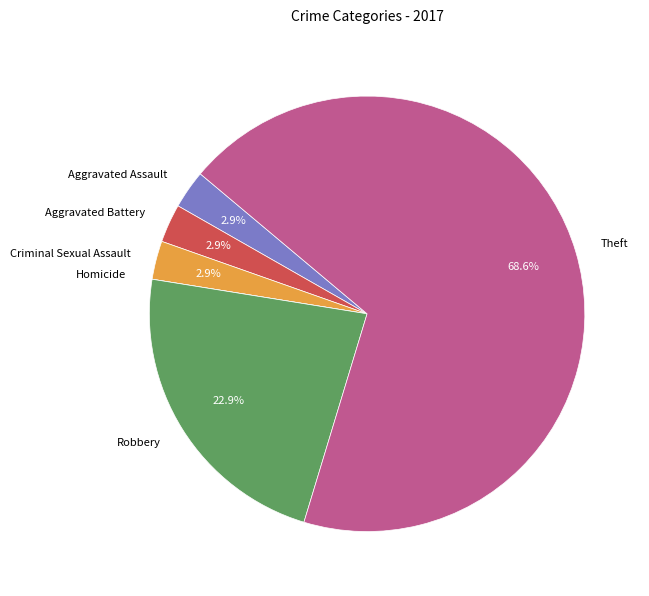

Combined, what portion of the pie is Theft and Aggravated Assault?

71.4%